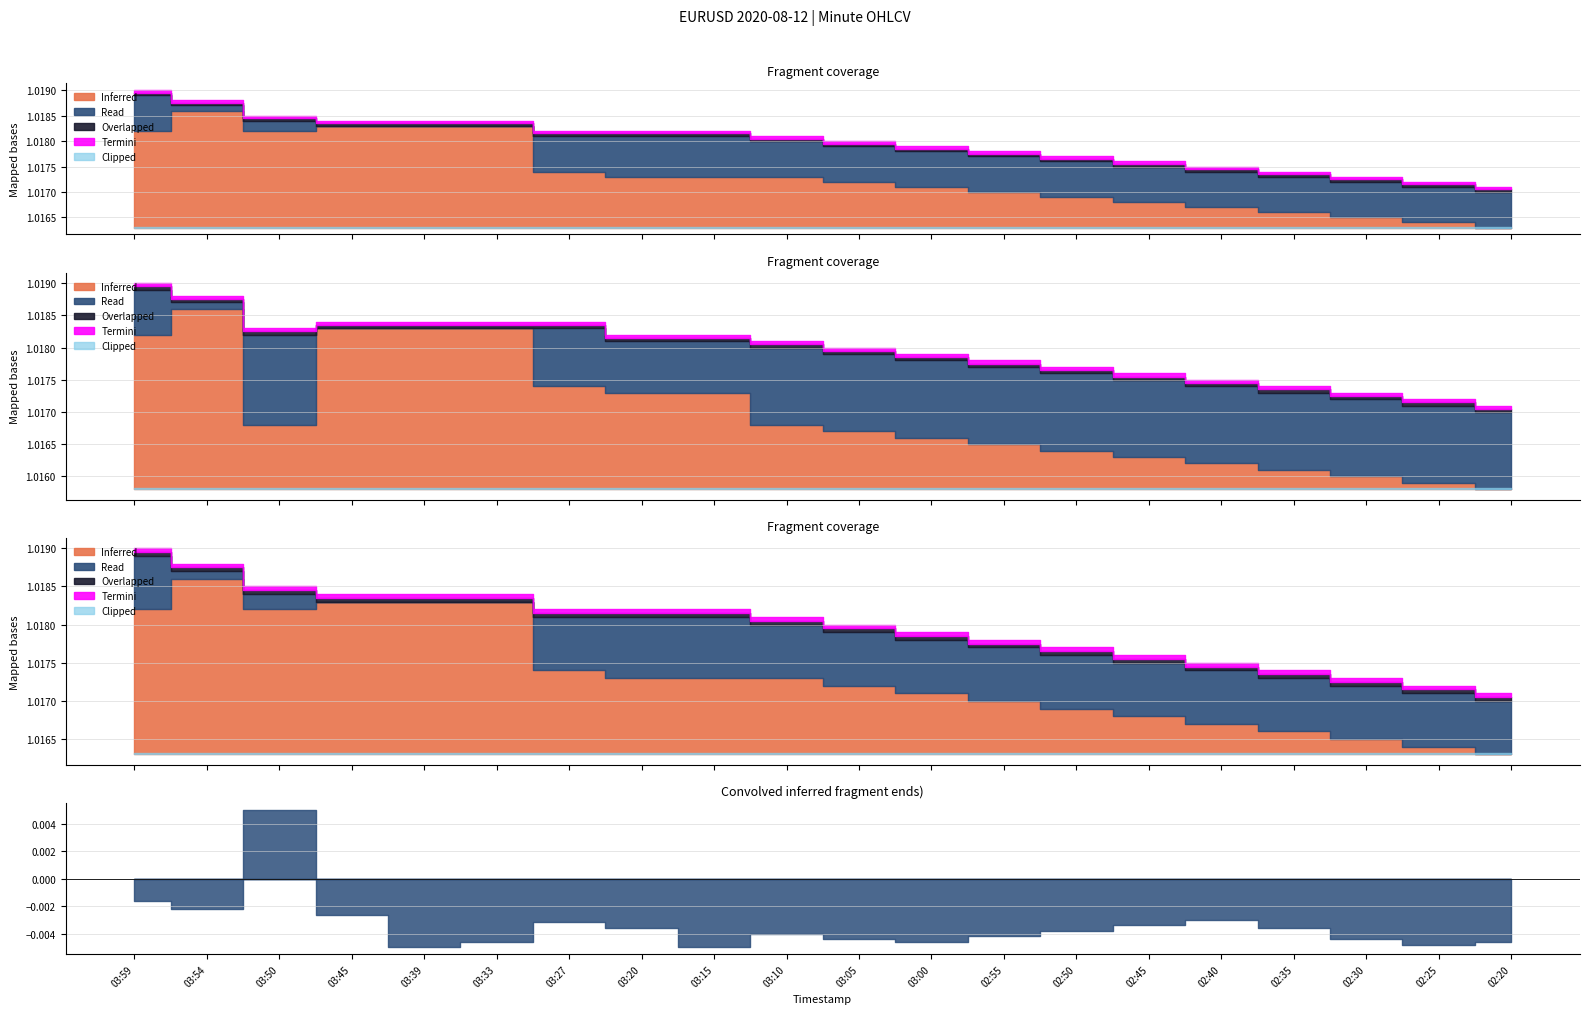

How many low values are between 1 and 2?

20